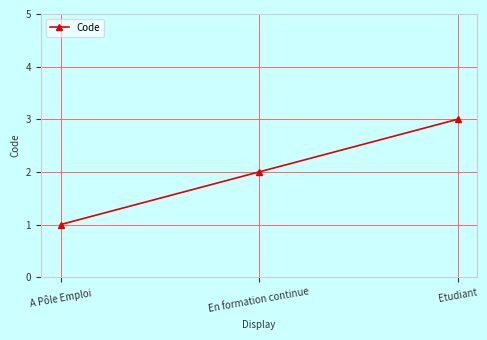

The chart shows a value of 2 at A Pôle Emploi. True or false?

False